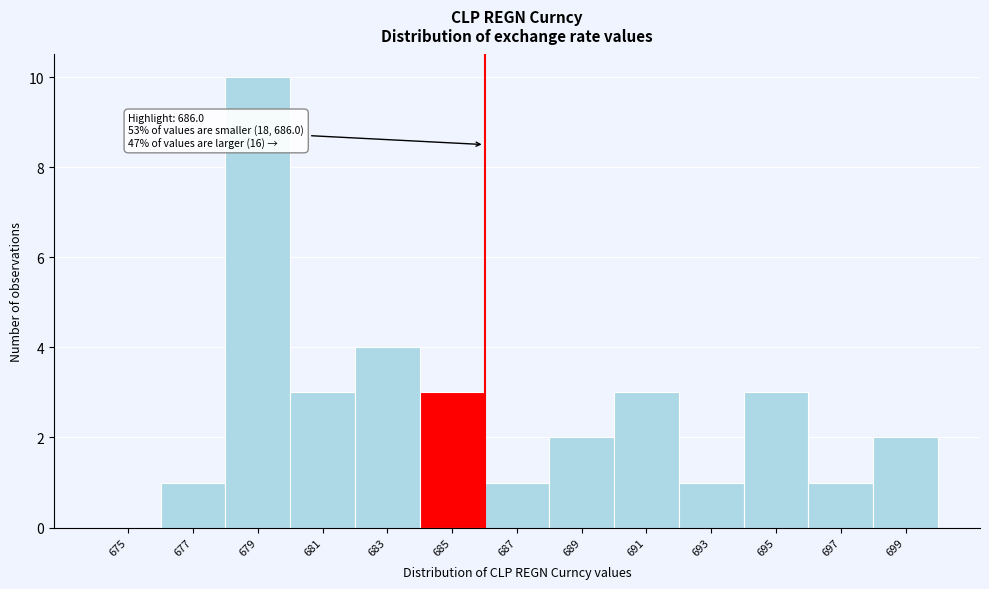

Reading left to right, extract all data points from this chart.

675=0	677=1	679=10	681=3	683=4	685=3	687=1	689=2	691=3	693=1	695=3	697=1	699=2